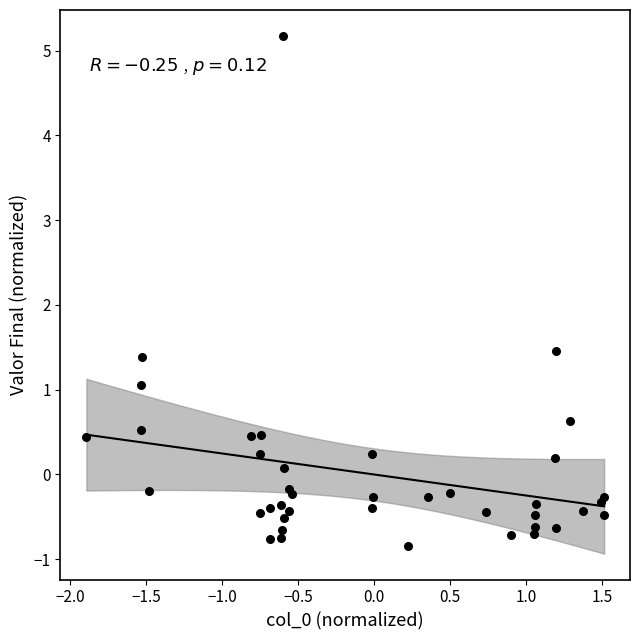

What Y value in the scatter plot is closest to 2?

1.5